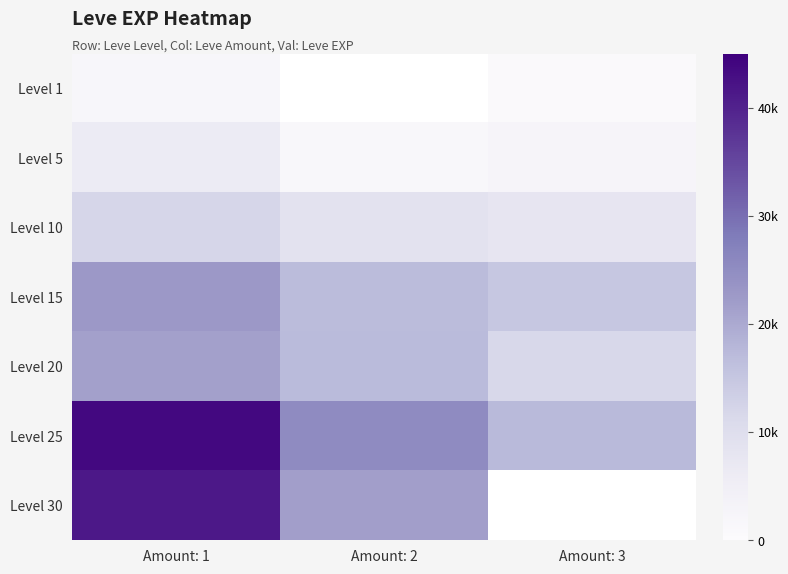

What is the total value across all series at Amount: 1?

149750.0